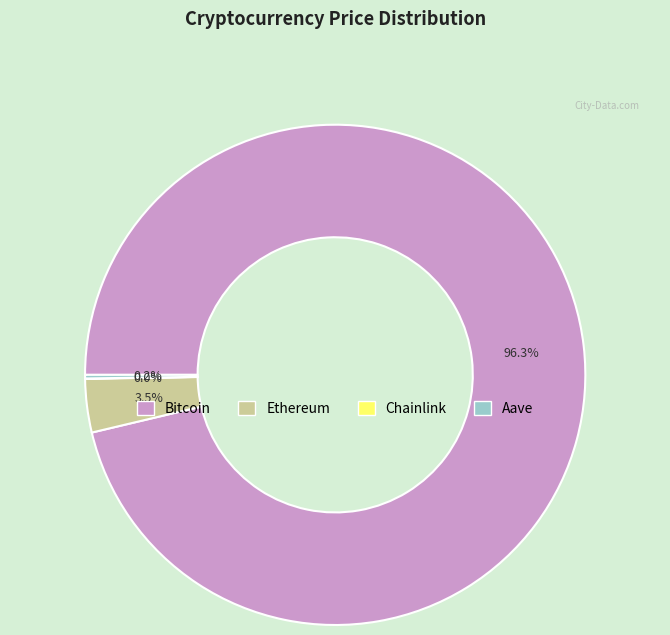

What is the largest slice in the pie chart?

Bitcoin